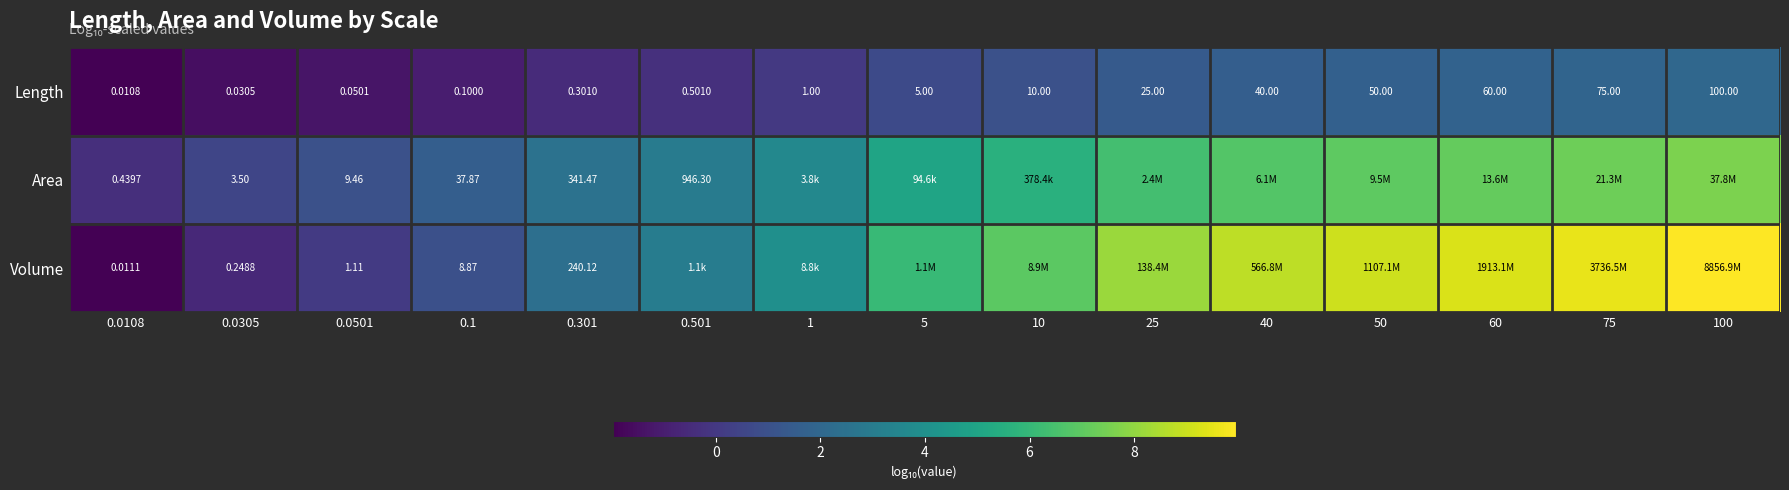

List the series in order of their overall mean, highest first.

Volume, Area, Length